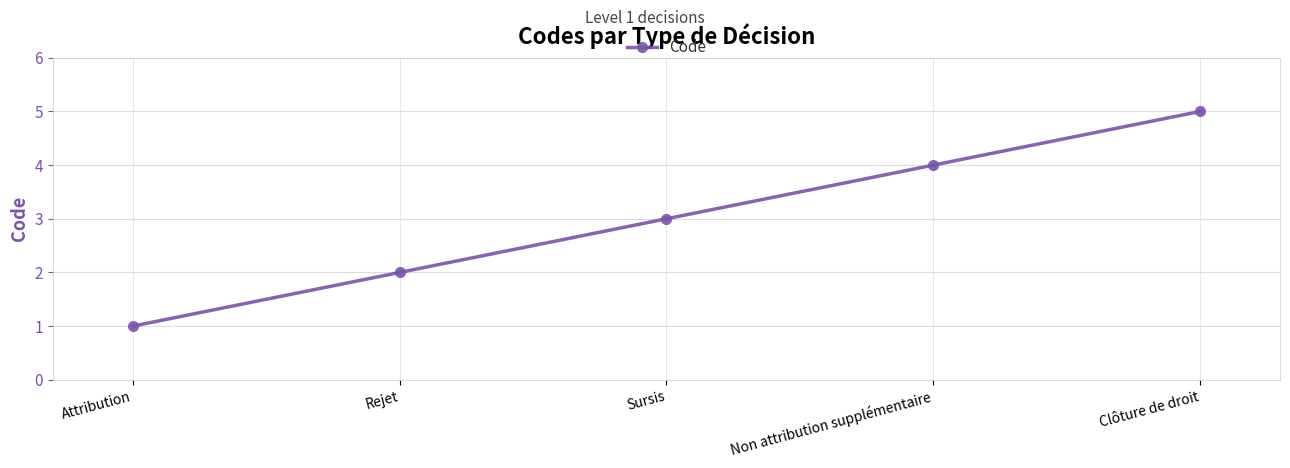

What is the approximate value at Clôture de droit?

5